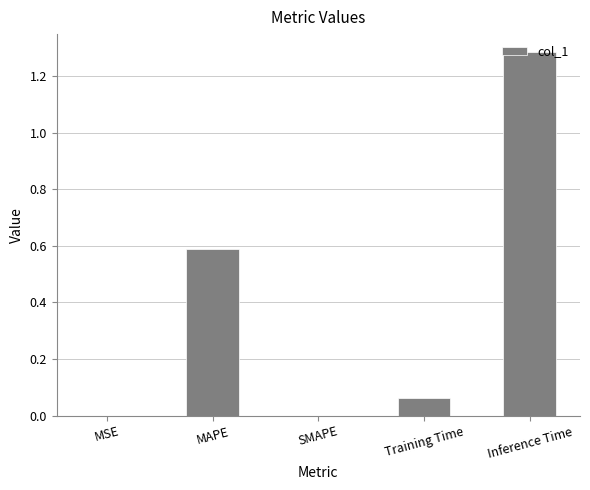

What is the average value?

0.4